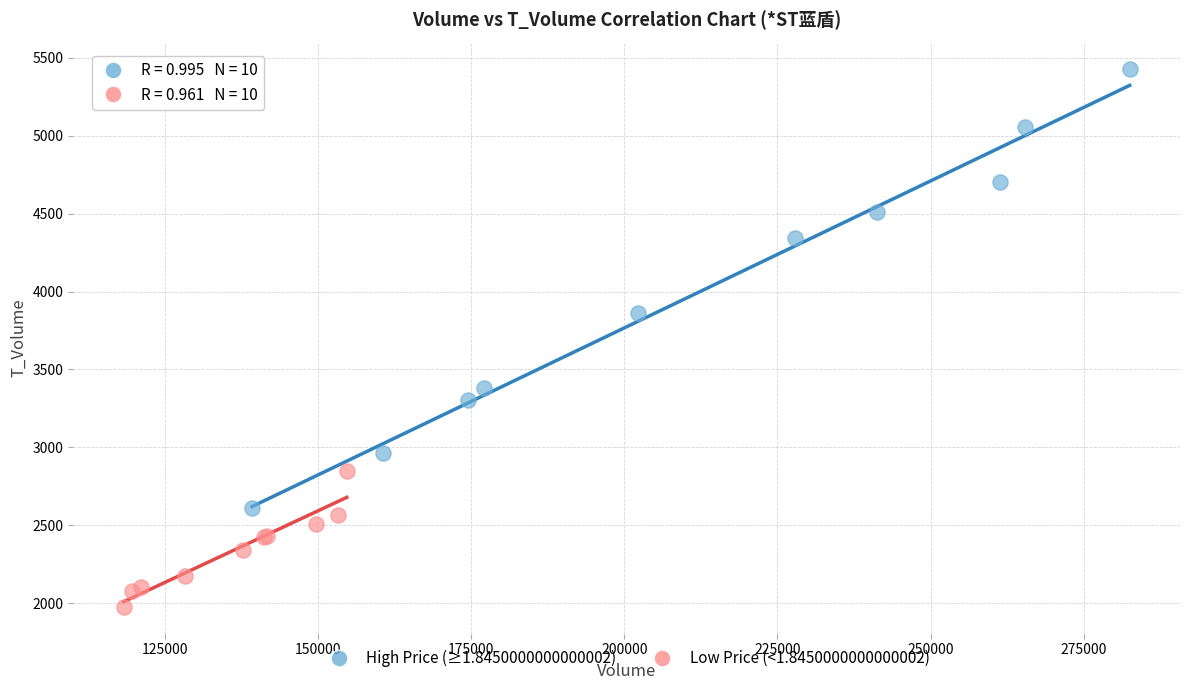

Which series reaches the minimum Y coordinate?

Low Price (<1.8450000000000002)